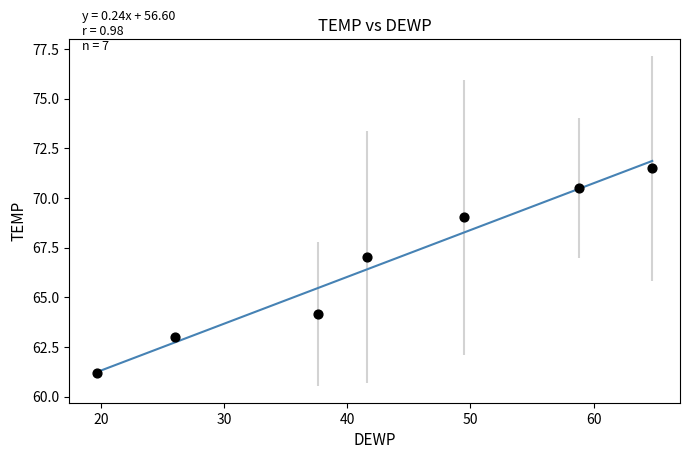

What is the average X value?

42.6